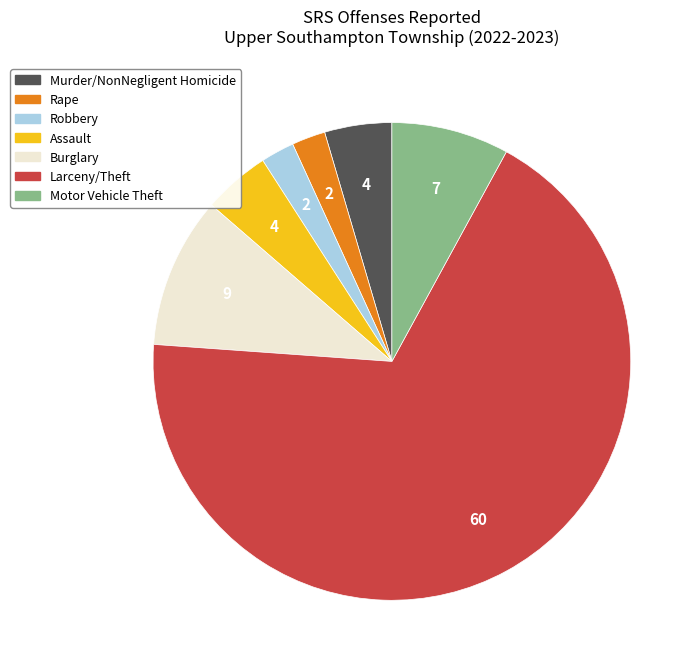

Does any single category account for the majority?

Yes